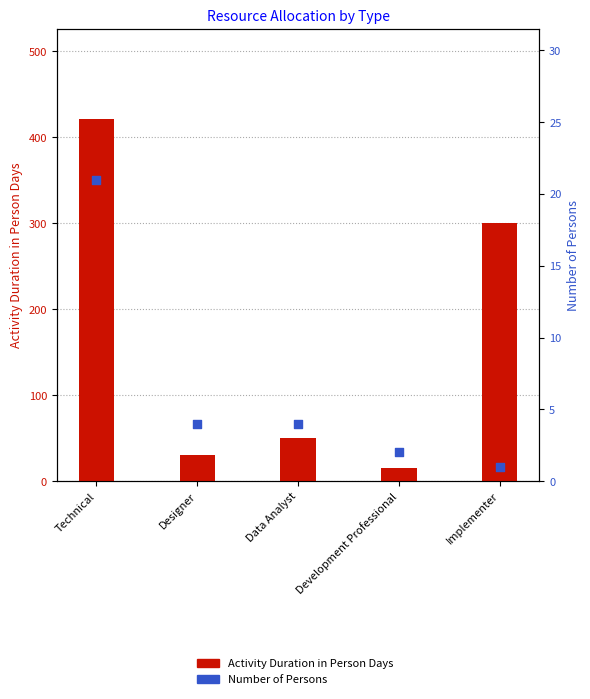

Which series reaches the maximum Y coordinate?

Activity Duration in Person Days